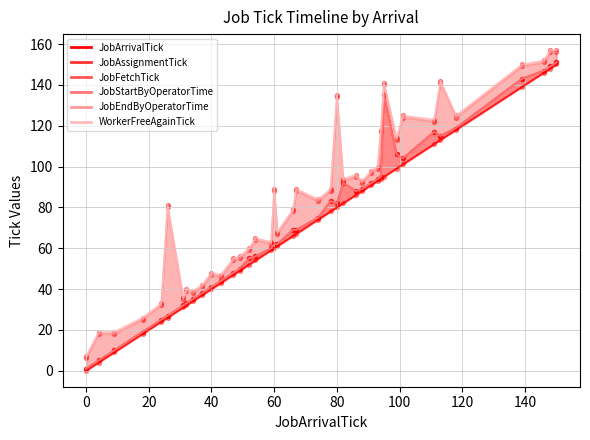

What is the total value across all series at 74?

466